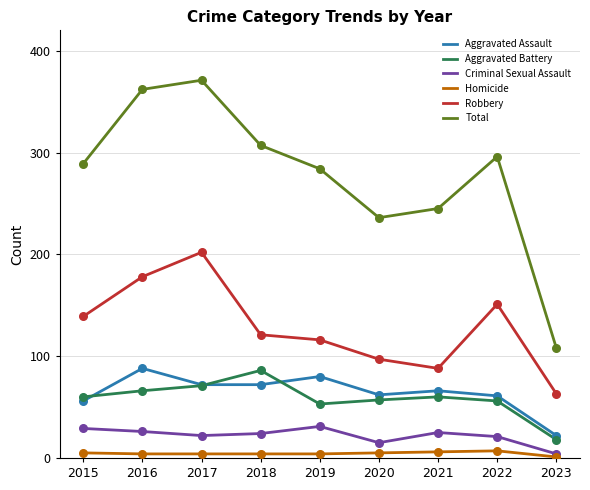

Which series has the largest total across all categories?

Total